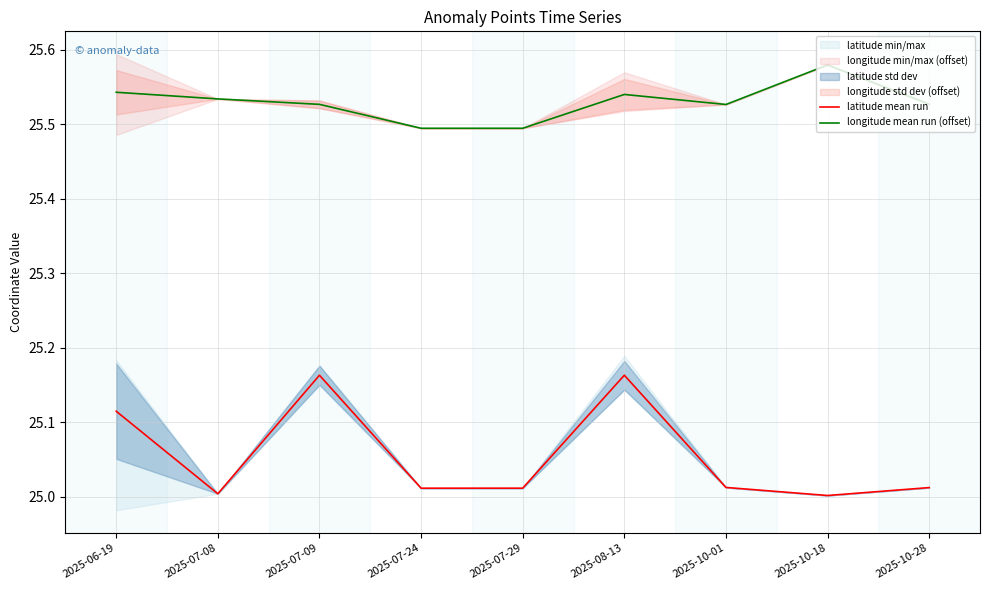

What is the average value of the latitude mean run series?

25.1